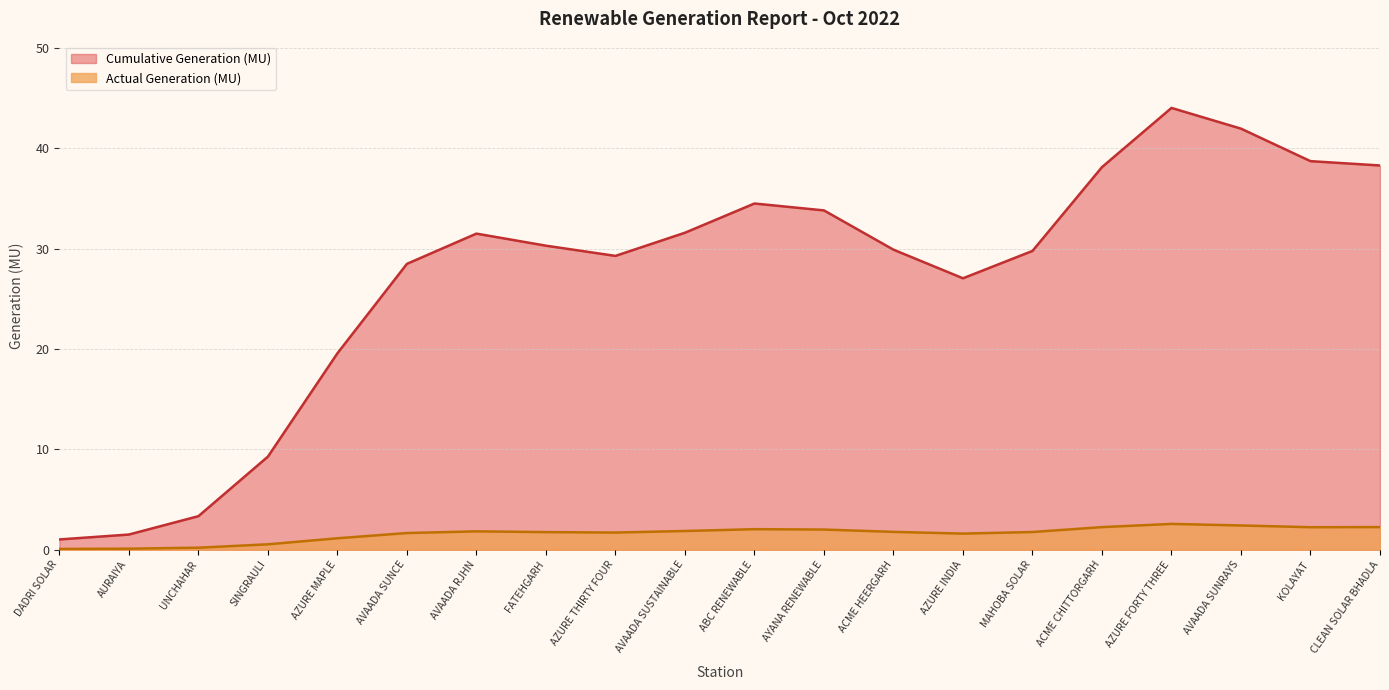

Is it true that Actual Generation (MU) equals 1.8 at ACME HEERGARH?

True